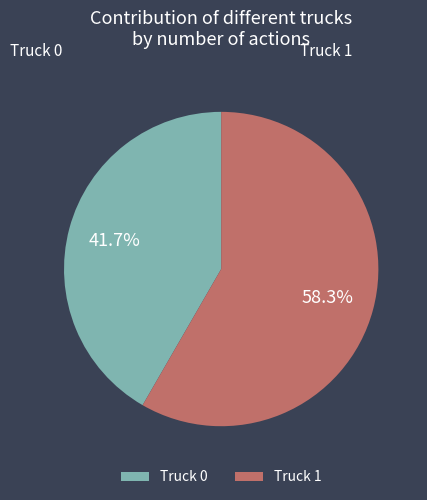

Rank the categories by value from lowest to highest.

Truck 0, Truck 1